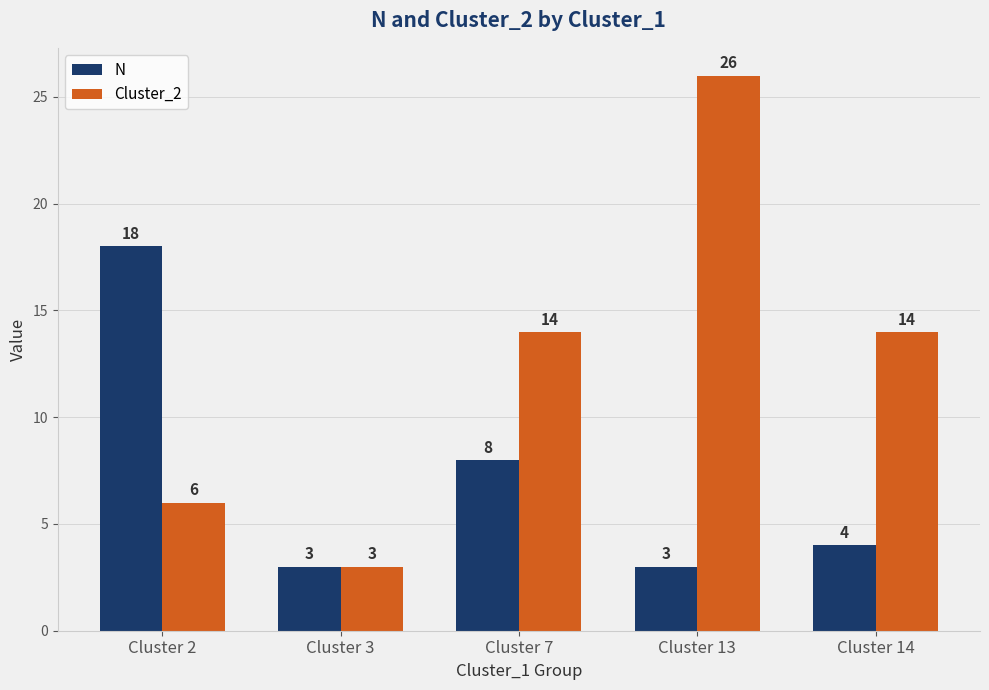

Is the value of N at Cluster 3 greater than the value of Cluster_2 at Cluster 2?

No